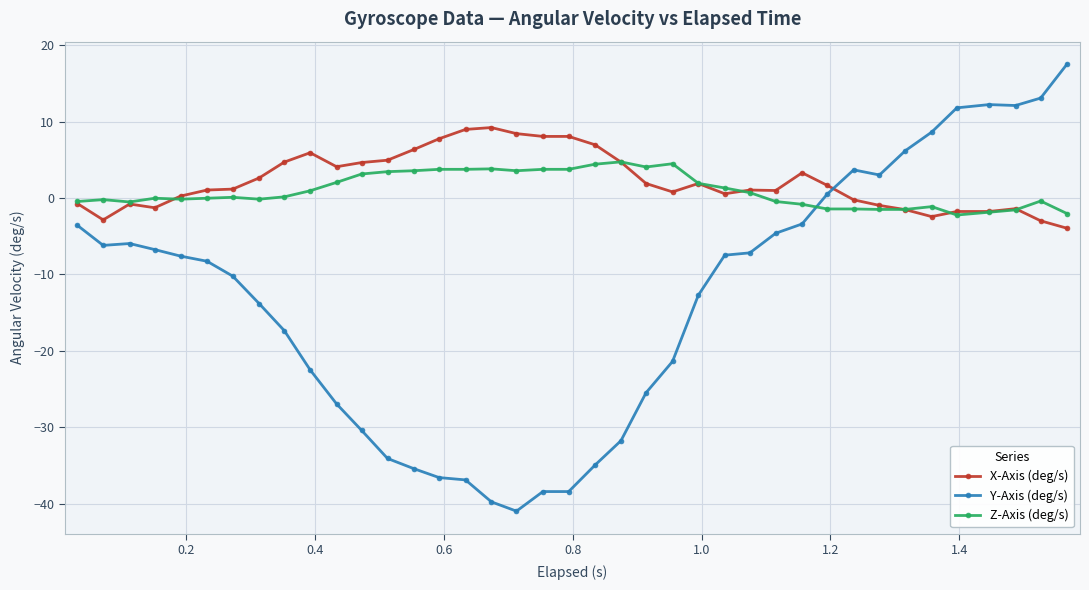

What is the maximum value shown in the chart?

17.5